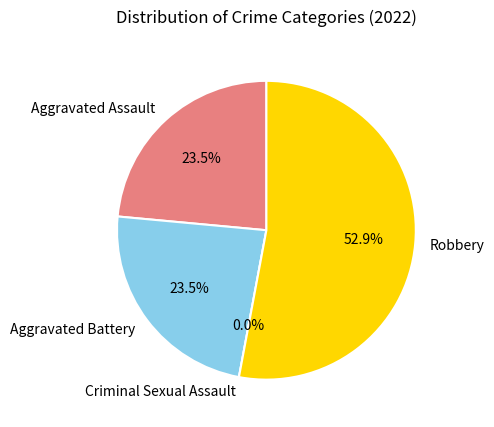

True or false: Aggravated Battery accounts for 24% of the total.

True